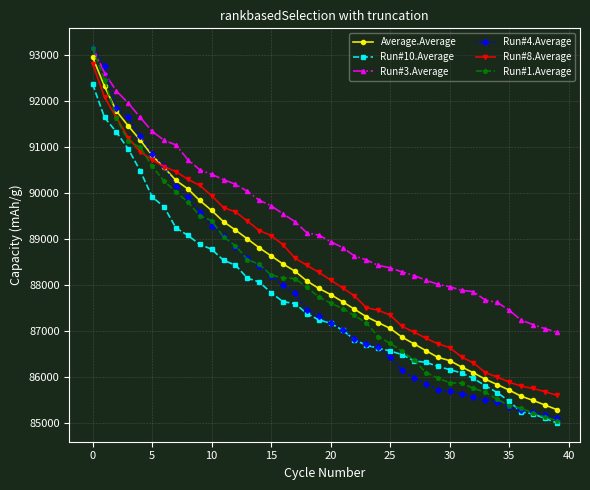

True or false: Average.Average and Run#10.Average intersect in this chart.

False